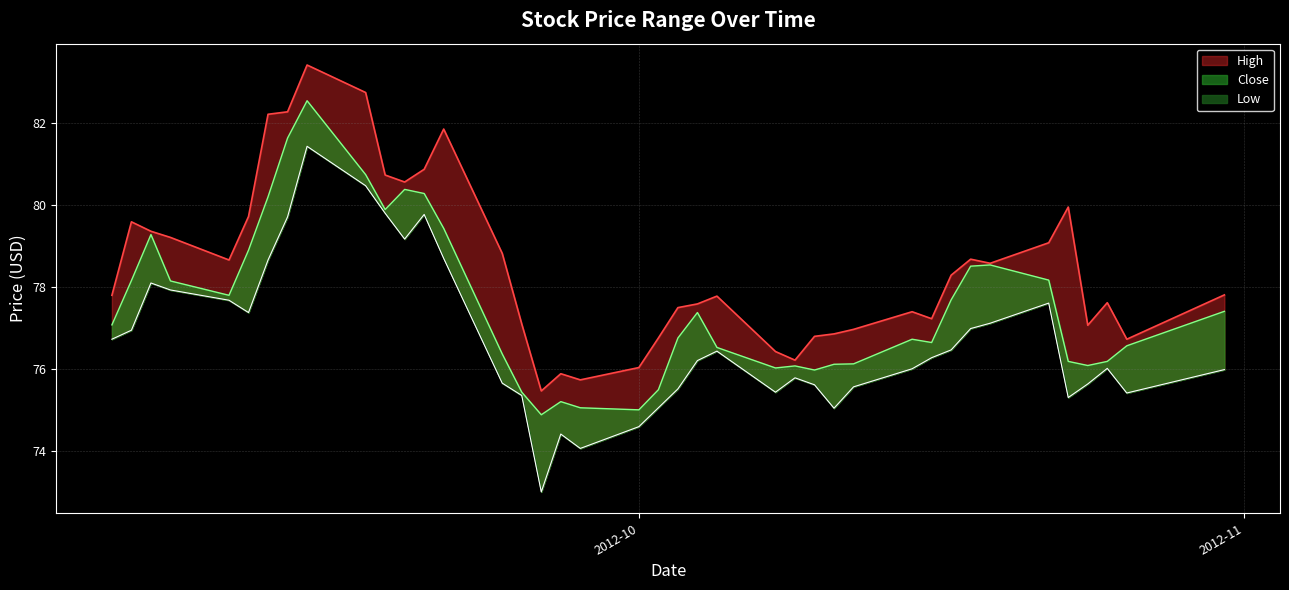

What is the average value of the Low series?

76.7